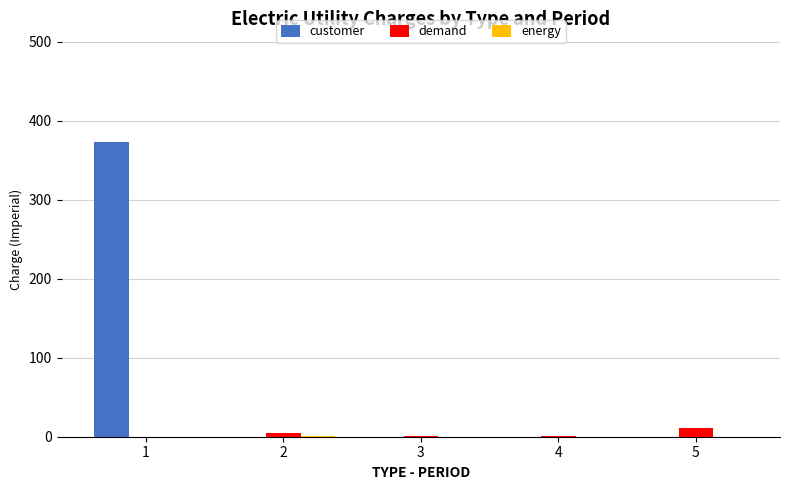

The value of customer at 5 is 0.0. True or false?

True